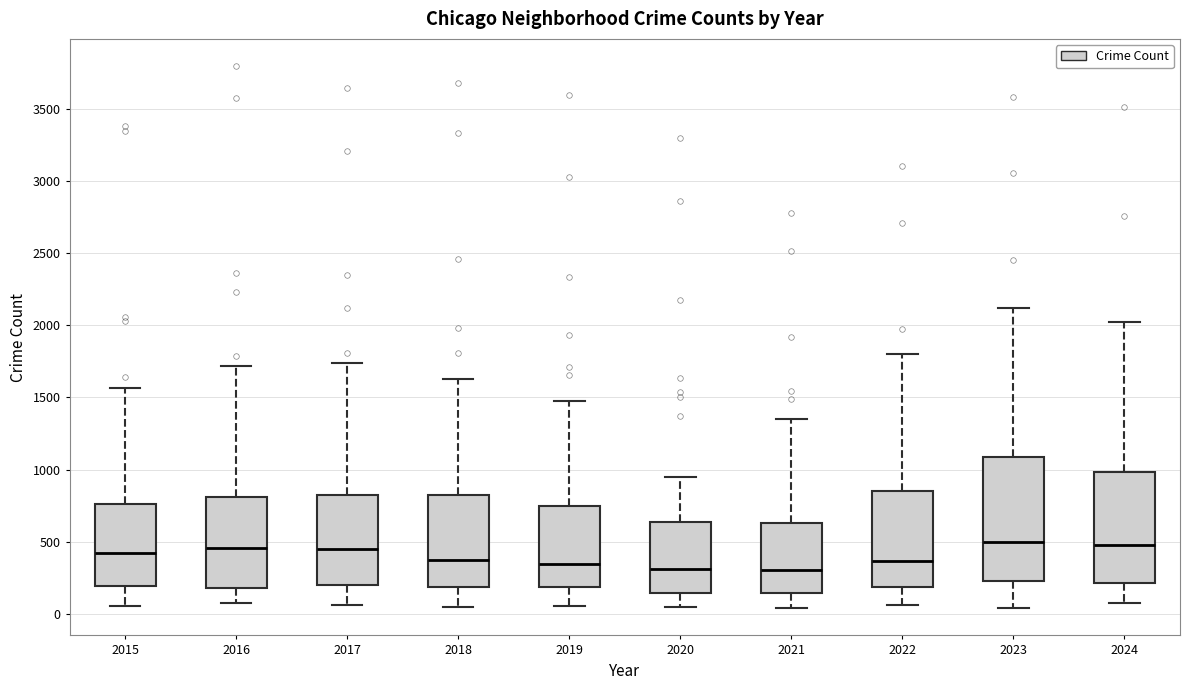

Reading left to right, read every box against the y-axis: the position of its median line, the range the box covers, and the ends of its whiskers. The values are not printed on the chart, so give them approximately, as read against the axis.

2015: median 400, box 200 to 750, whiskers 50 to 1550
2016: median 450, box 200 to 800, whiskers 50 to 1700
2017: median 450, box 200 to 850, whiskers 50 to 1750
2018: median 350, box 200 to 800, whiskers 50 to 1650
2019: median 350, box 200 to 750, whiskers 50 to 1500
2020: median 300, box 150 to 650, whiskers 50 to 950
2021: median 300, box 150 to 650, whiskers 50 to 1350
2022: median 350, box 200 to 850, whiskers 50 to 1800
2023: median 500, box 250 to 1100, whiskers 50 to 2100
2024: median 500, box 200 to 1000, whiskers 100 to 2000